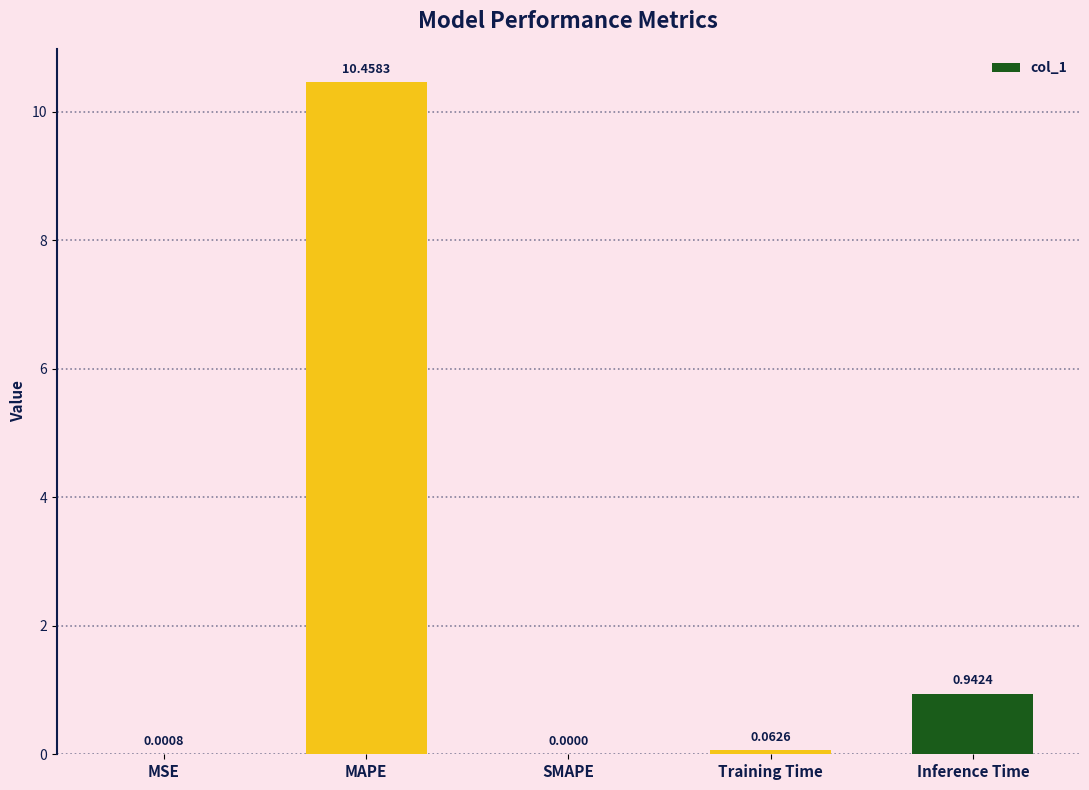

Are the bars horizontal?

No